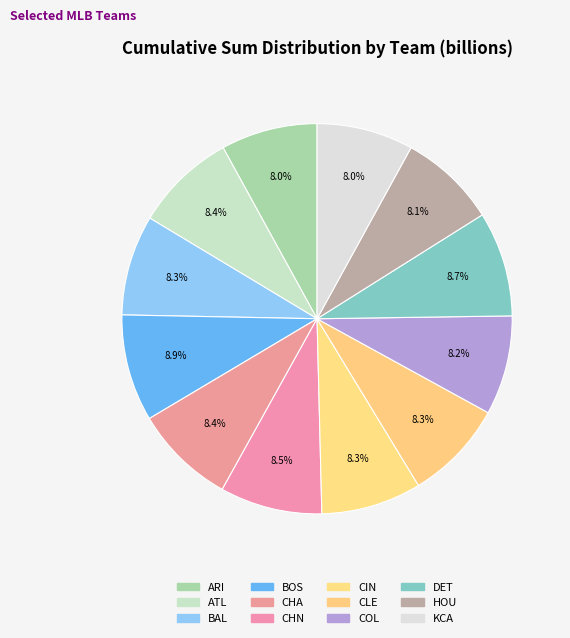

How many slices are in this pie chart?

12